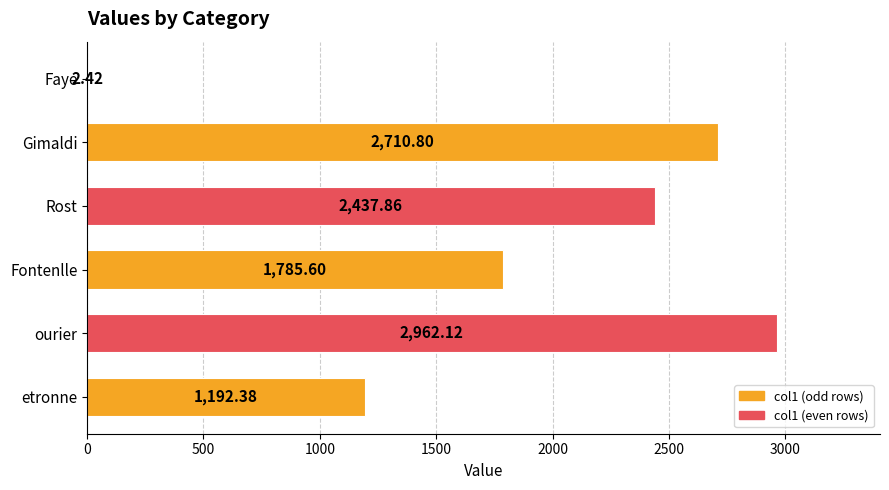

Between Fontenlle and Gimaldi, which is larger?

Gimaldi